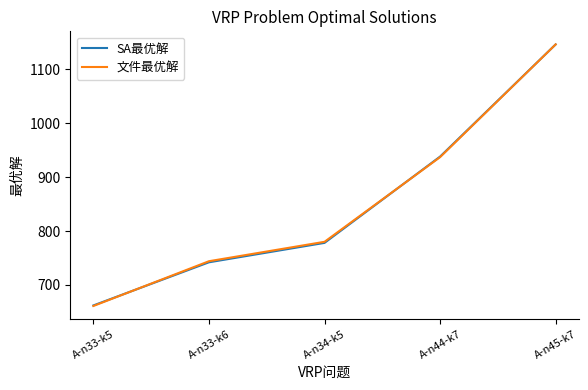

Reading left to right, what are all the values shown in this chart?

SA最优解: A-n33-k5=662	A-n33-k6=742	A-n34-k5=778	A-n44-k7=938	A-n45-k7=1146
文件最优解: A-n33-k5=661	A-n33-k6=744	A-n34-k5=780	A-n44-k7=937	A-n45-k7=1146